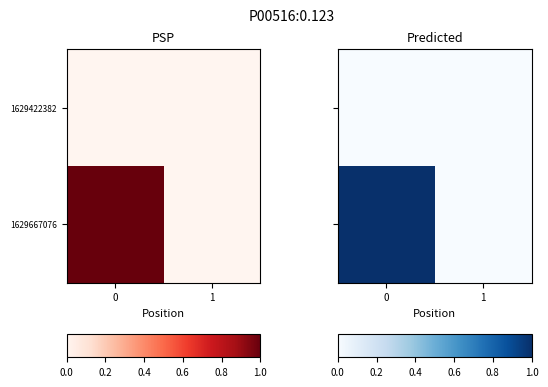

How many categories are shown in the chart?

2